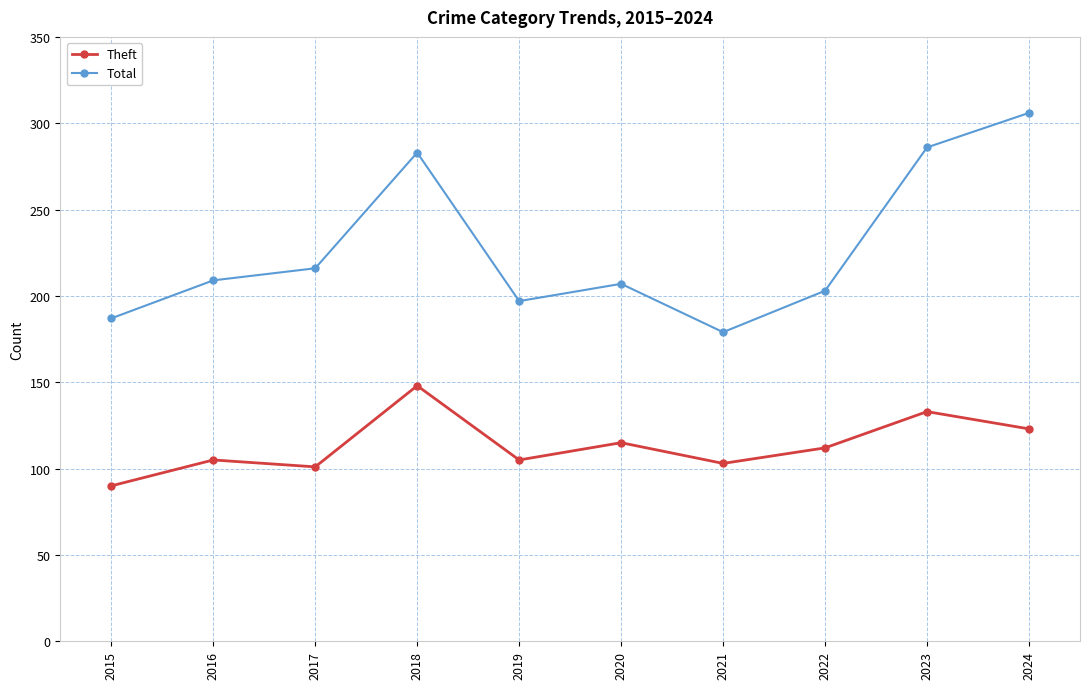

At how many categories does at least one series exceed 244?

3